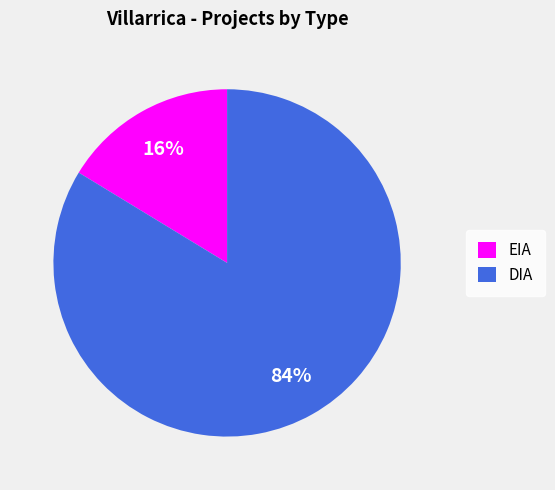

The DIA slice represents 84% of the pie. True or false?

True